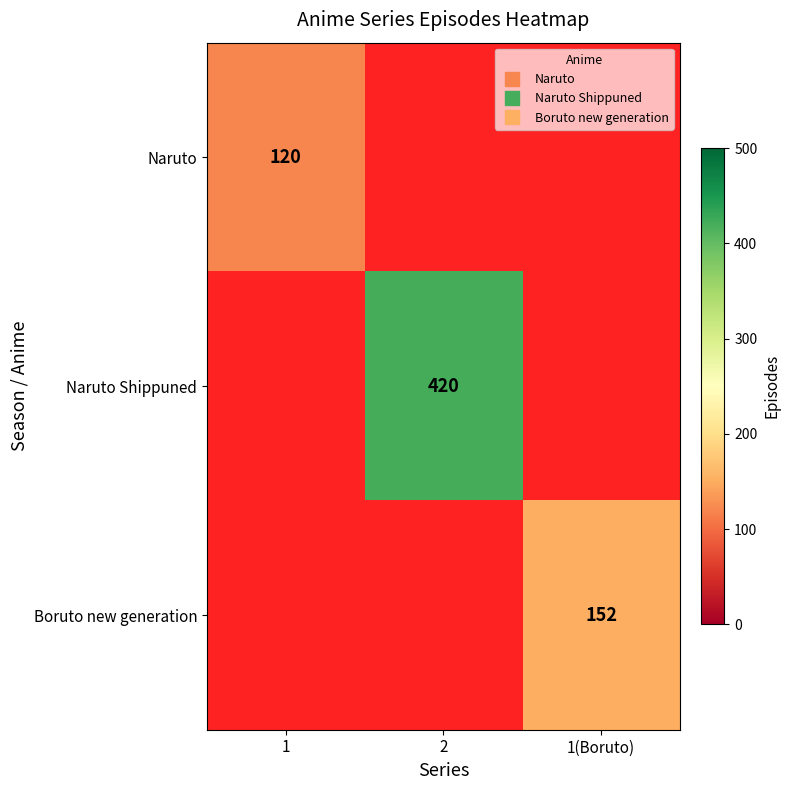

Which has a higher value, 1 or 1(Boruto)?

1(Boruto)